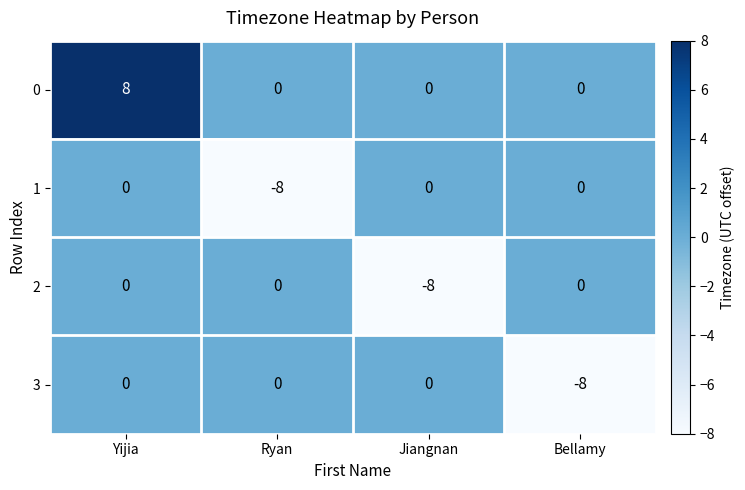

At which label does 3 reach its minimum?

Bellamy